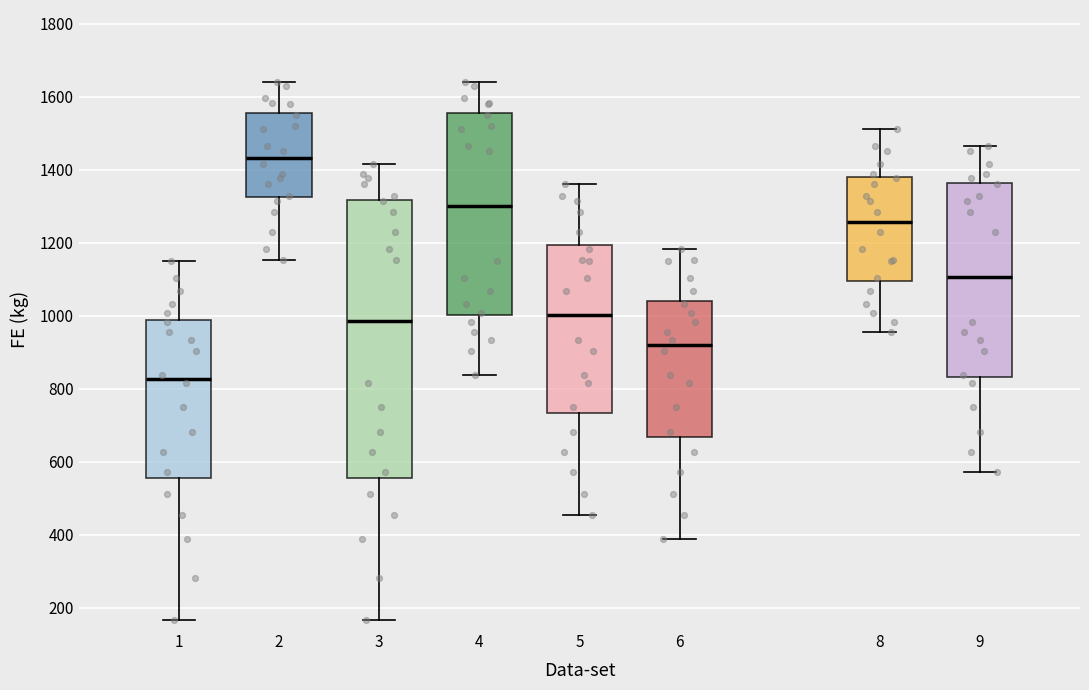

Which box has the lowest median line?

1